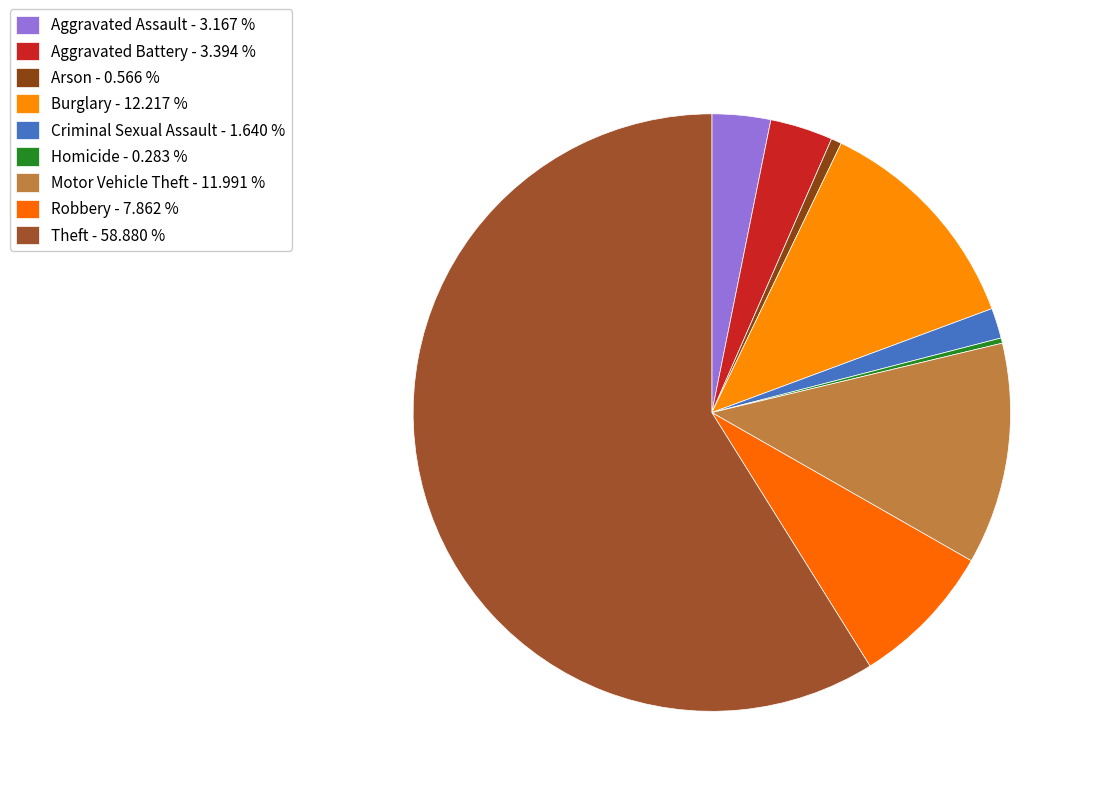

Combined, do Theft and Homicide account for over 50%?

Yes